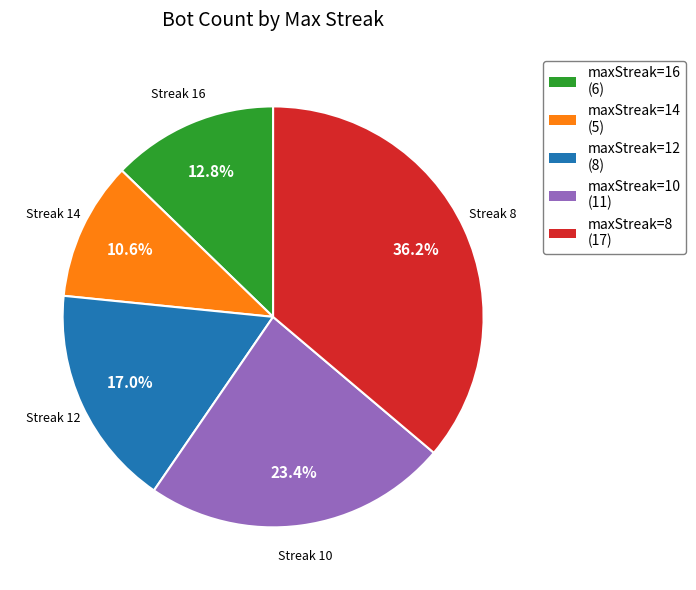

Which category has the biggest portion of the pie?

maxStreak=8 (17)